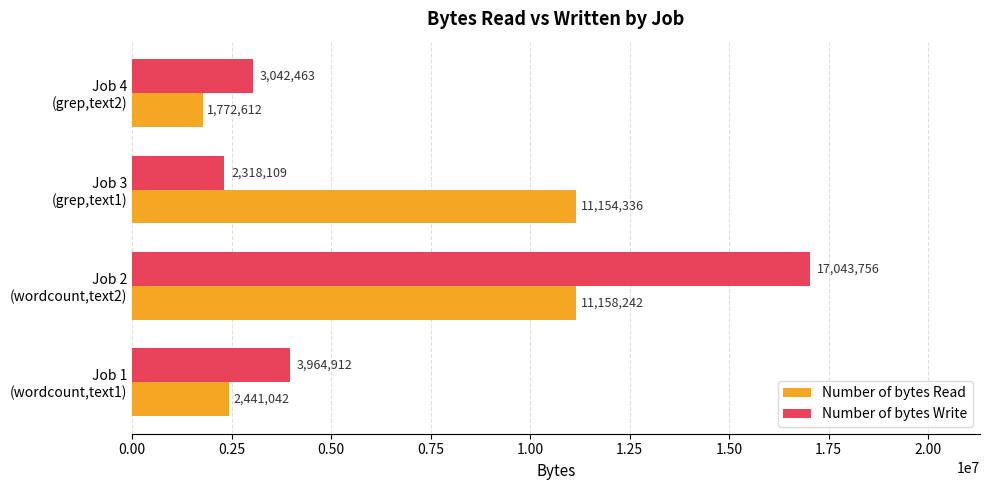

What is the difference between the maximum and minimum values in the Number of bytes Write series?

14725647